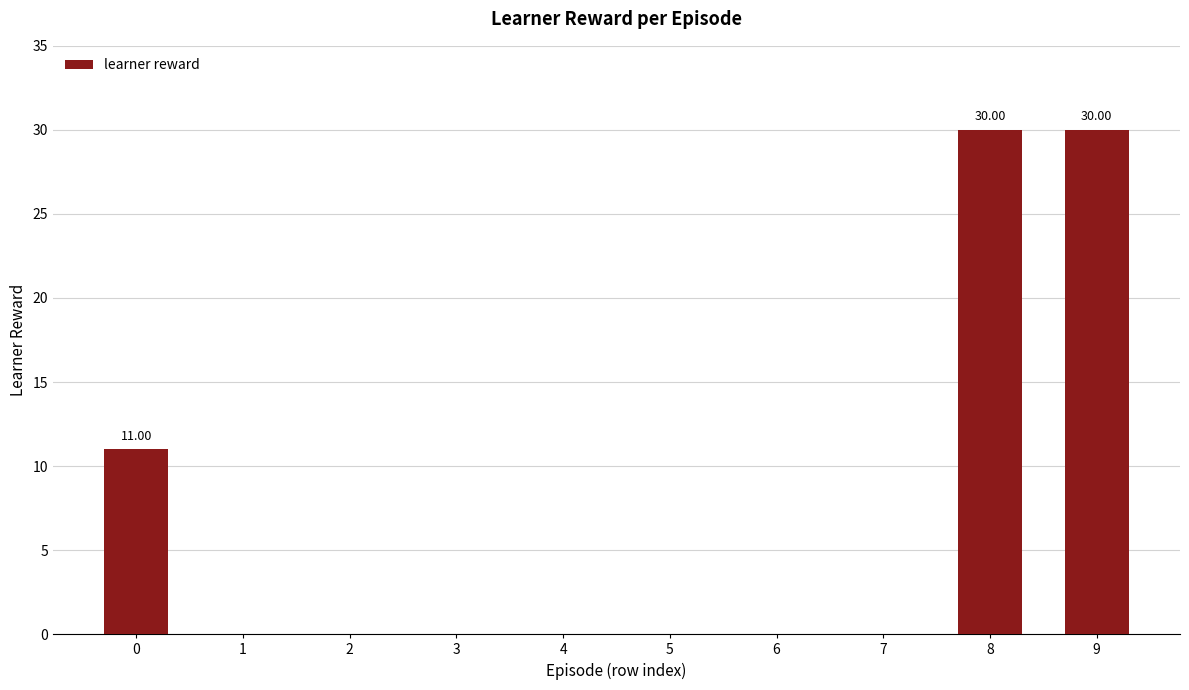

Reading left to right, list all the values displayed in this chart.

0=11	1=0	2=0	3=0	4=0	5=0	6=0	7=0	8=30	9=30